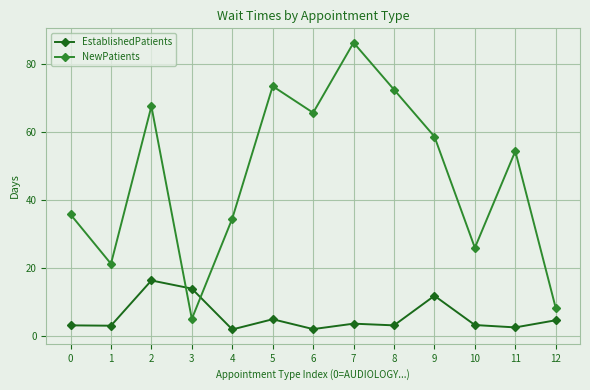

What is the difference between the highest and lowest values at 12?

3.6